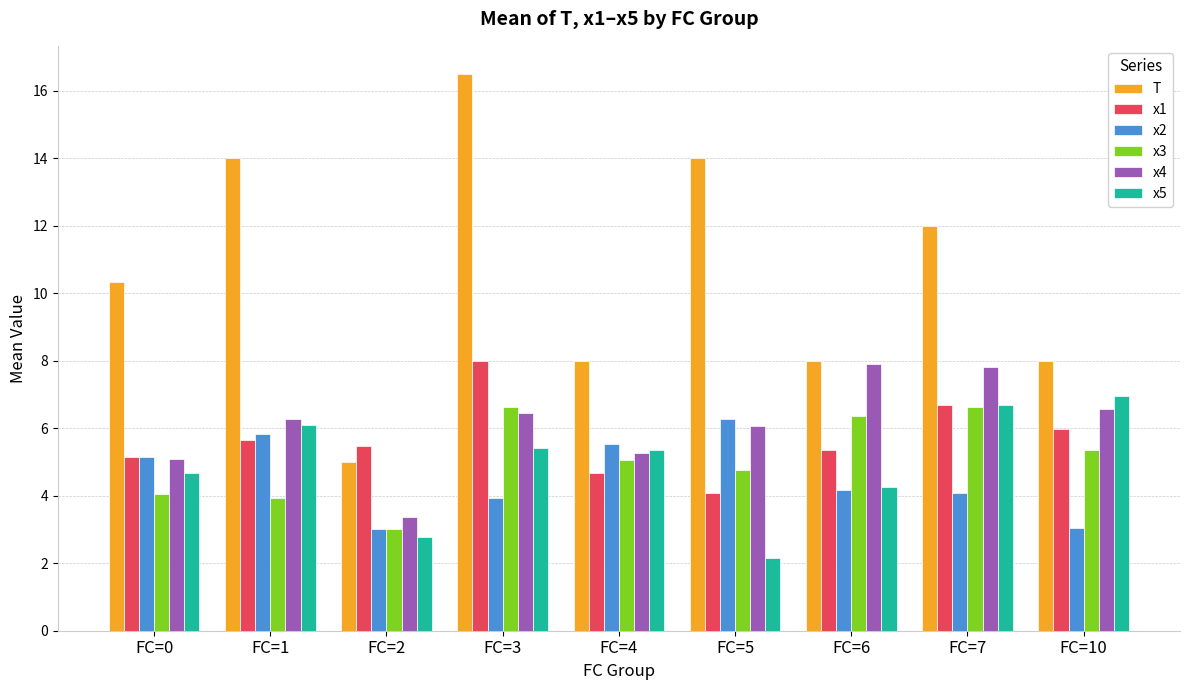

What is the value of the x5 bar at the 2nd from the left?

6.1